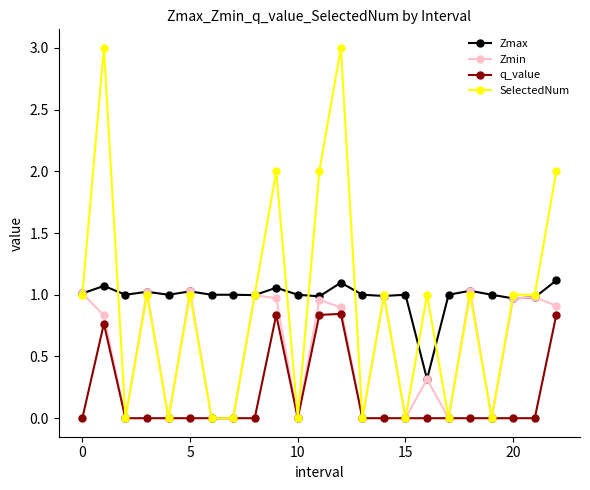

Which series has the widest spread of values?

SelectedNum